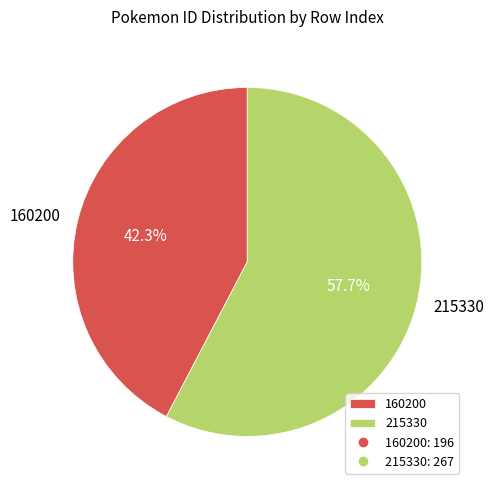

Between 160200 and 215330, which is larger?

215330